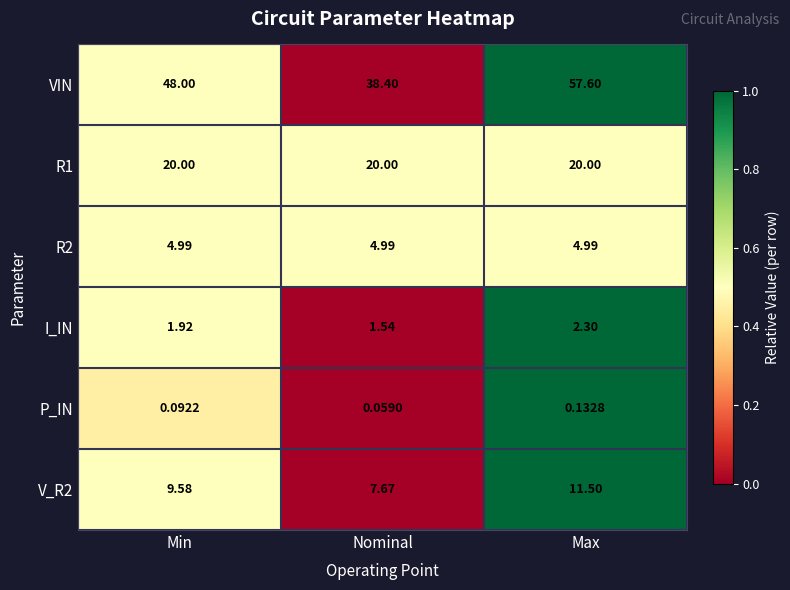

Count the number of data series in this chart.

6